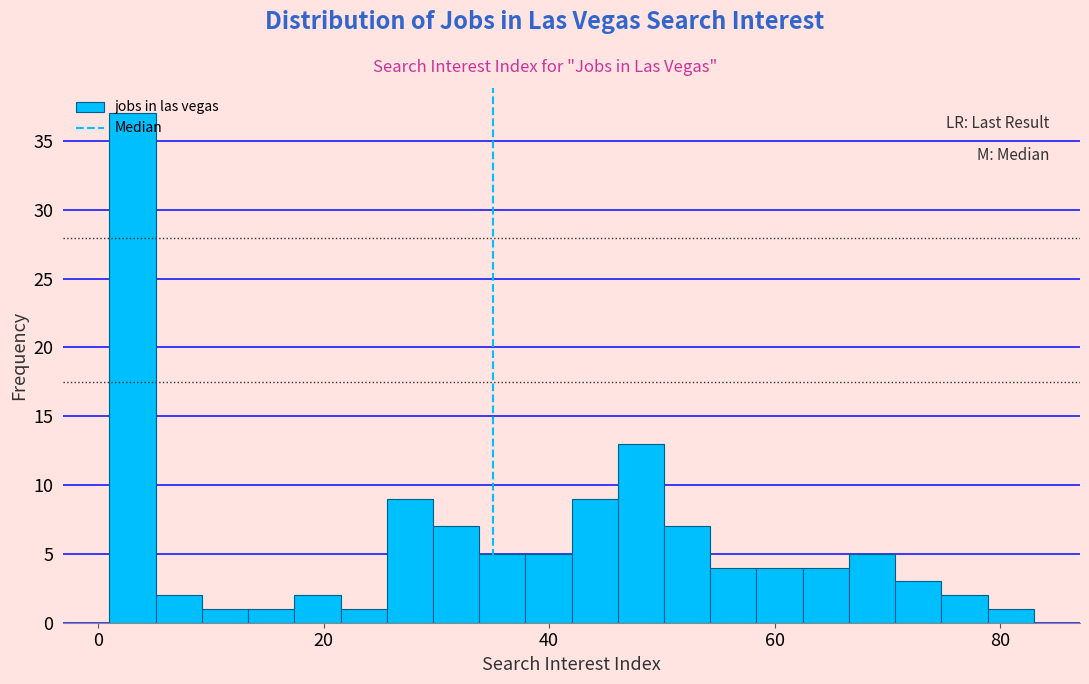

Read against the x-axis, roughly where is the centre of the tallest bar?

4